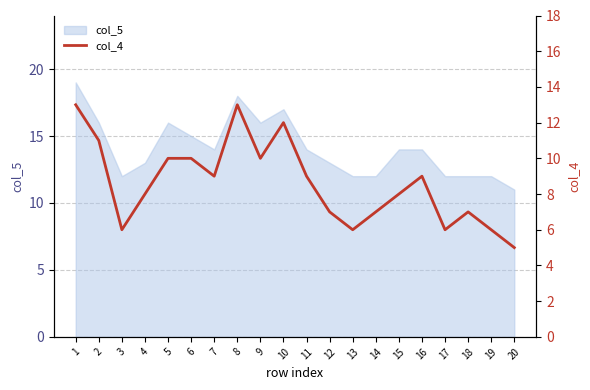

Reading left to right, list all the values displayed in this chart.

1=13	2=11	3=6	4=8	5=10	6=10	7=9	8=13	9=10	10=12	11=9	12=7	13=6	14=7	15=8	16=9	17=6	18=7	19=6	20=5